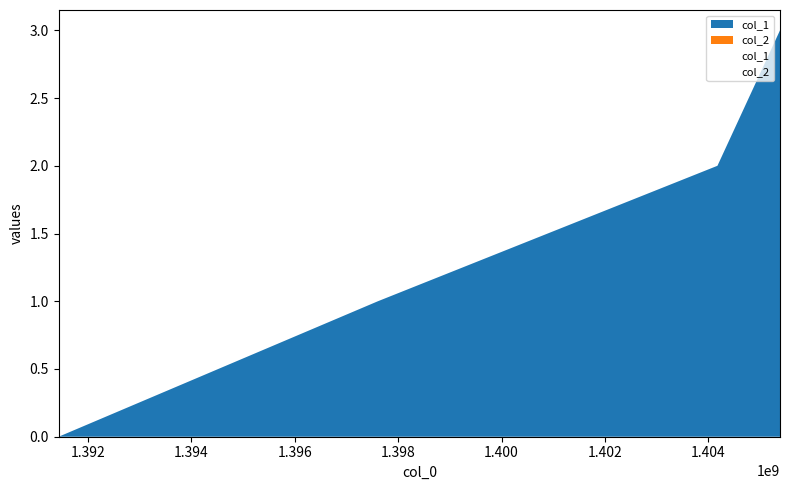

How many lines are shown in the chart?

2